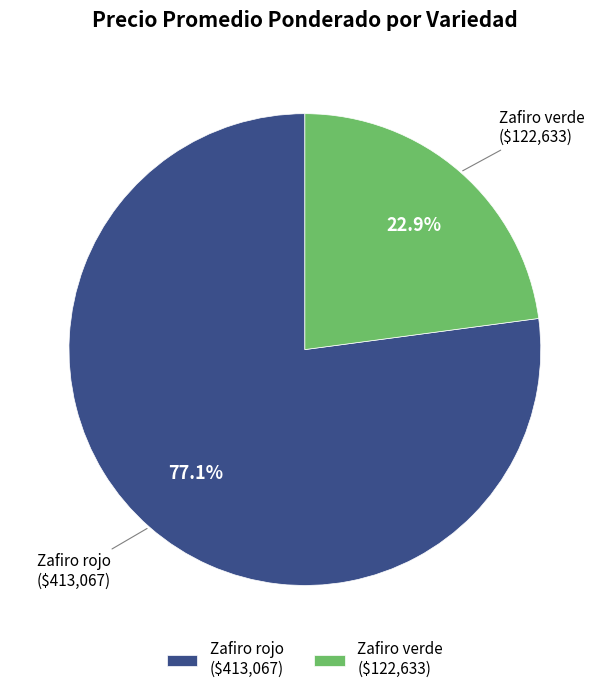

Combined, do Zafiro verde and Zafiro rojo account for over 50%?

Yes